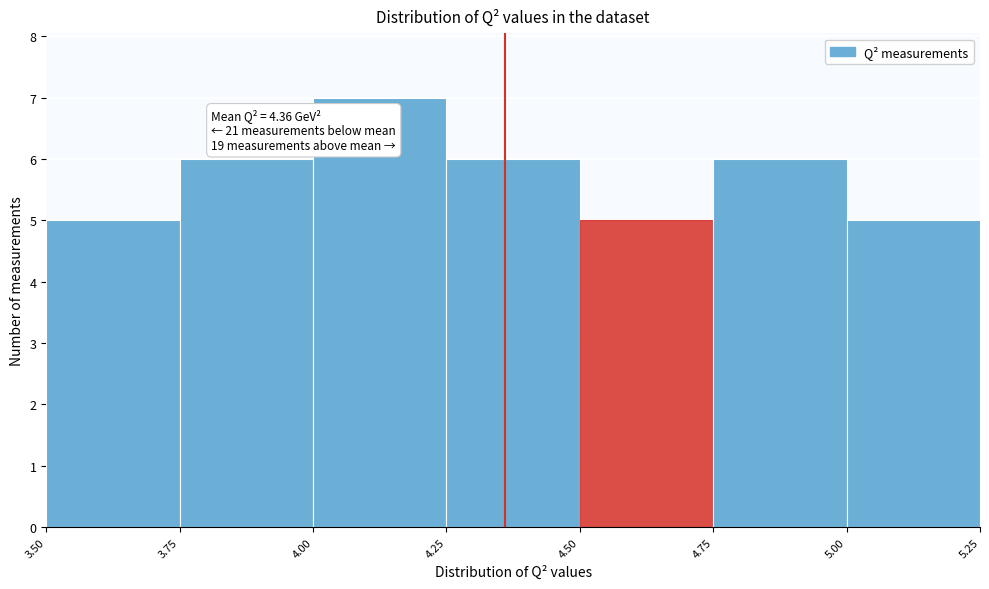

Which range on the x-axis has the tallest bar?

4.00 to 4.25